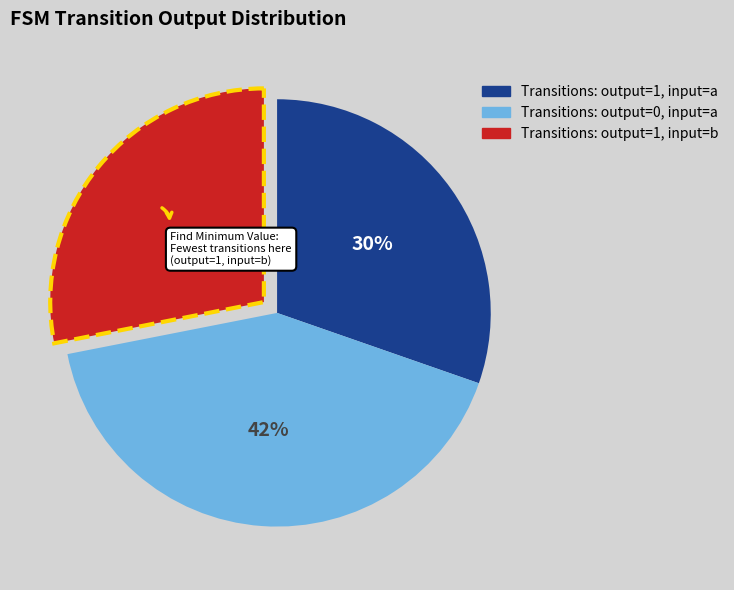

Is there a majority slice in this chart?

No